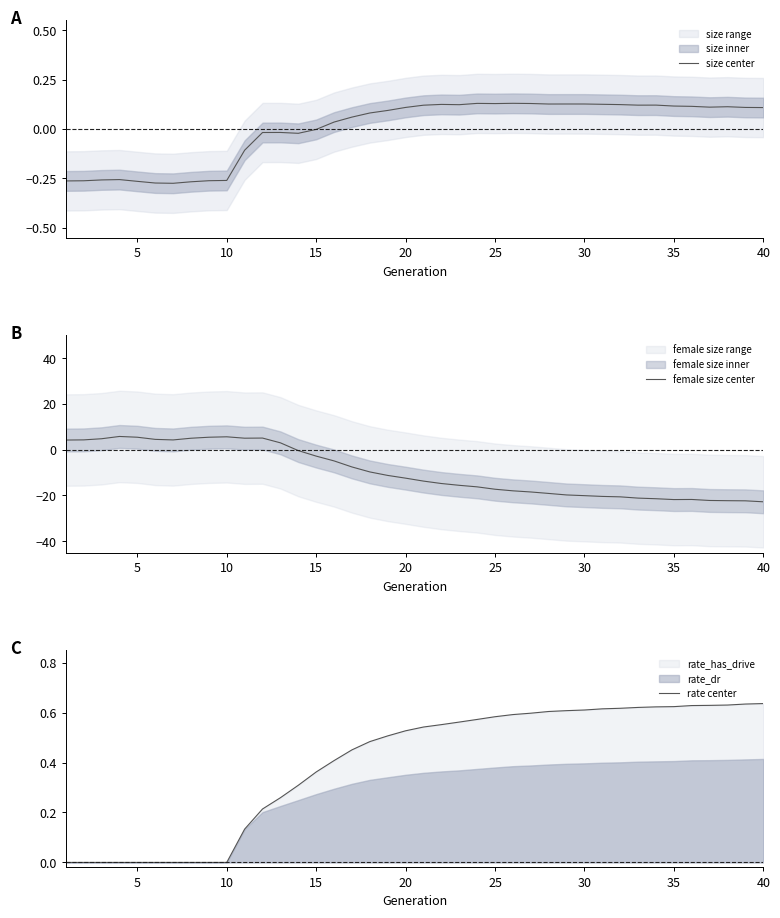

The size center series shows -0.1 at 10. True or false?

False